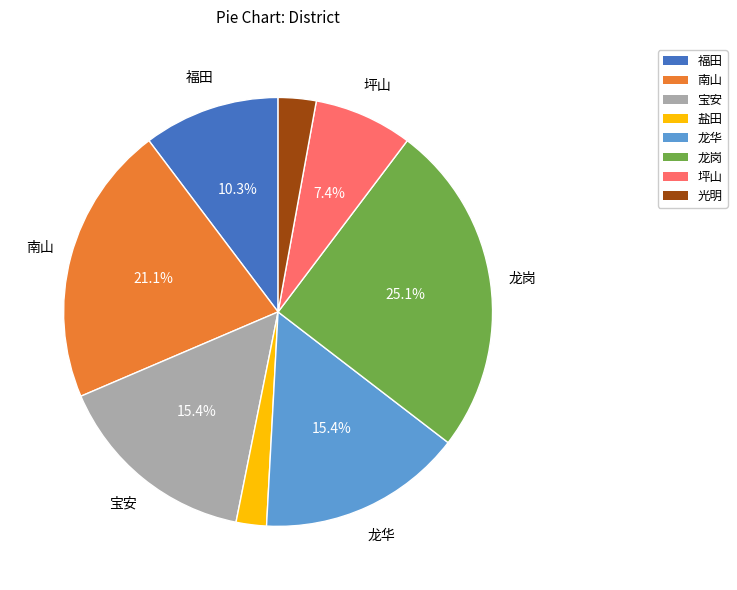

How much of the chart is everything except 龙岗?

74.9%